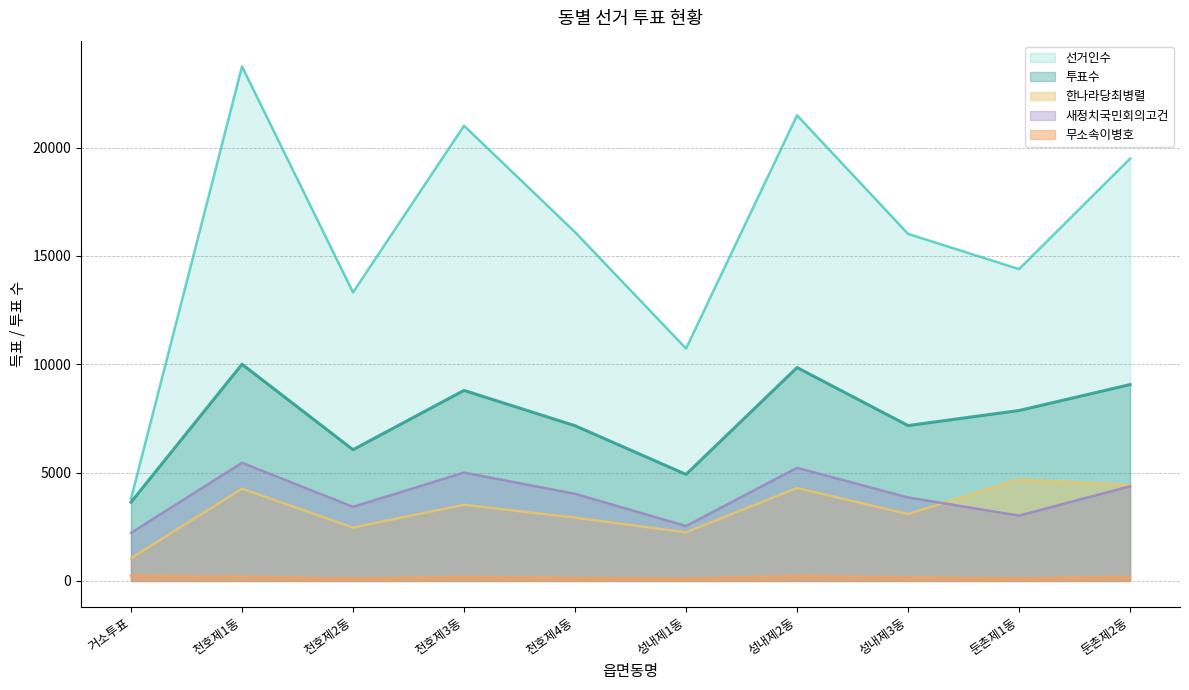

At 성내제2동, list the series in order from largest to smallest.

선거인수, 투표수, 새정치국민회의고건, 한나라당최병렬, 무소속이병호